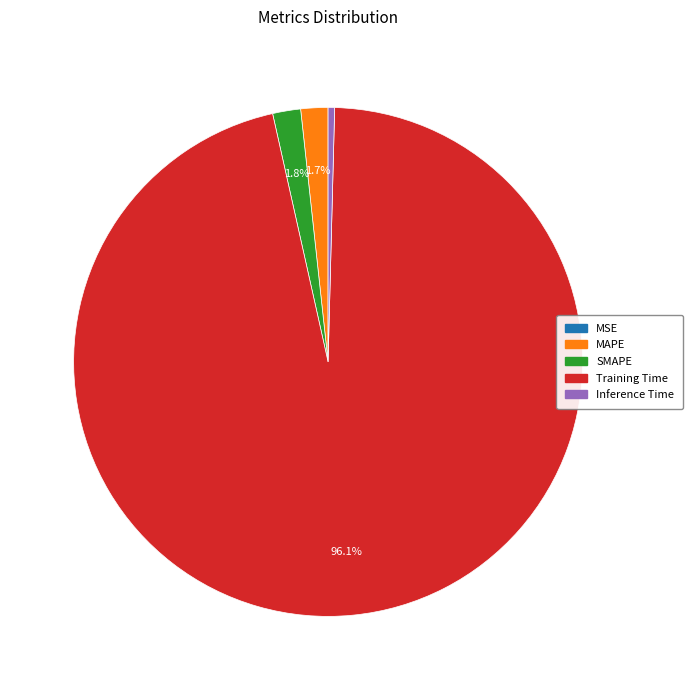

Which slice is the largest?

Training Time